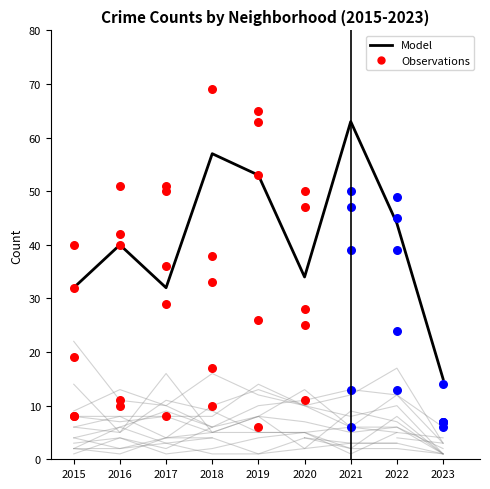

Approximately how many times larger is the value at 2019 compared to 2018?

0.9